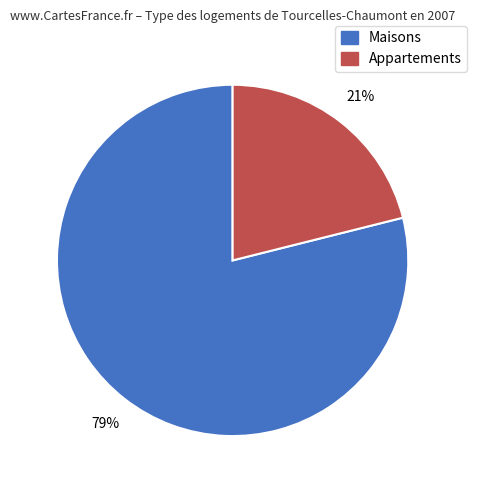

To the nearest percent, what is the average slice percentage?

50%